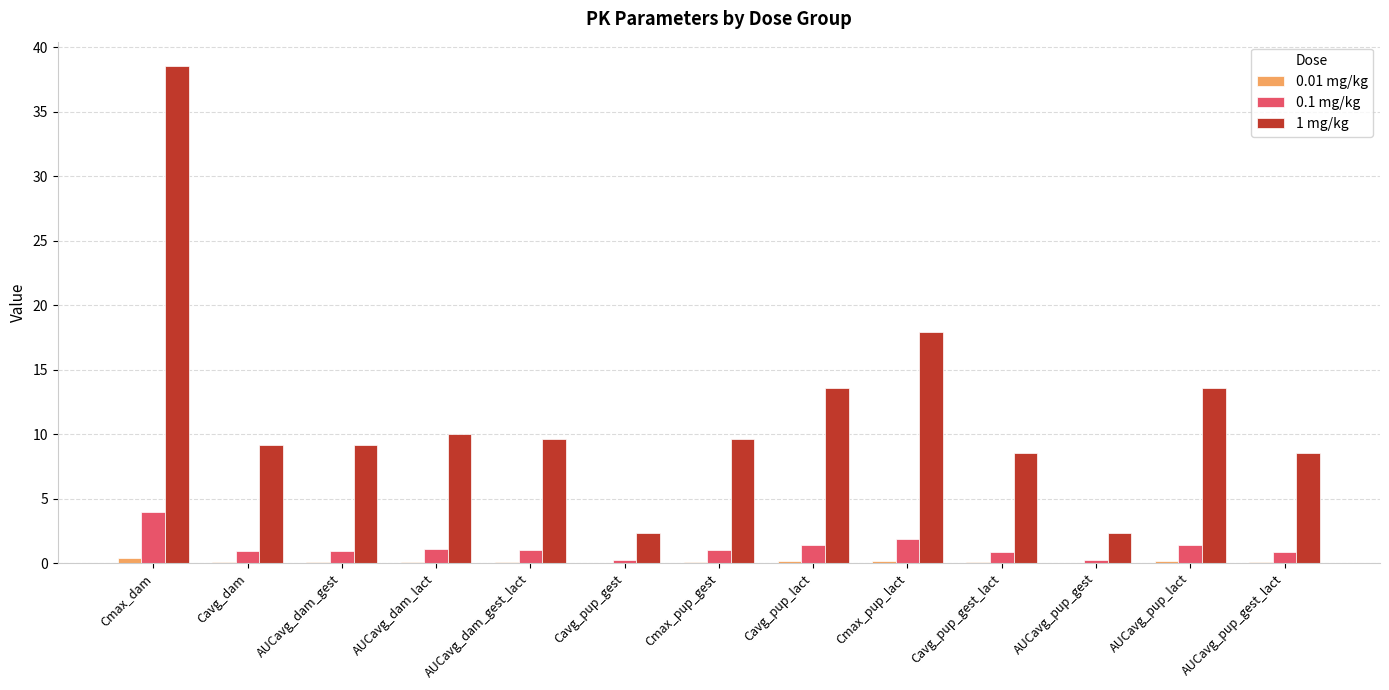

Are the bars grouped side by side (vs. stacked)?

Yes